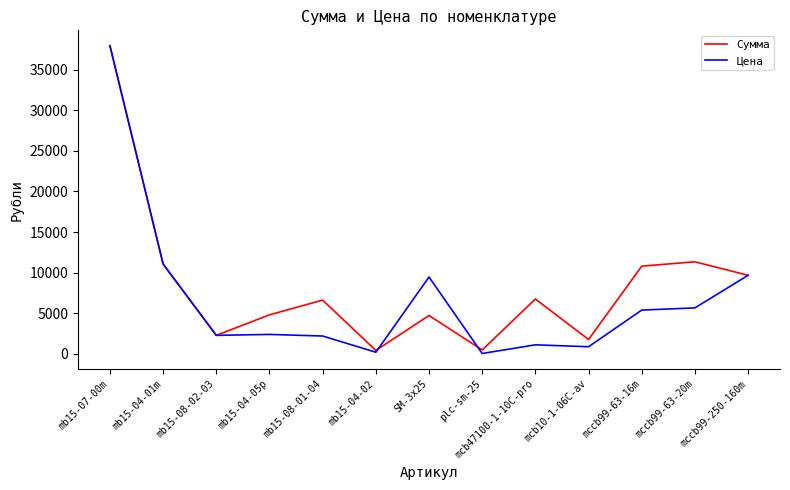

What is the total value across all series at mcb47100-1-10C-pro?

7891.2